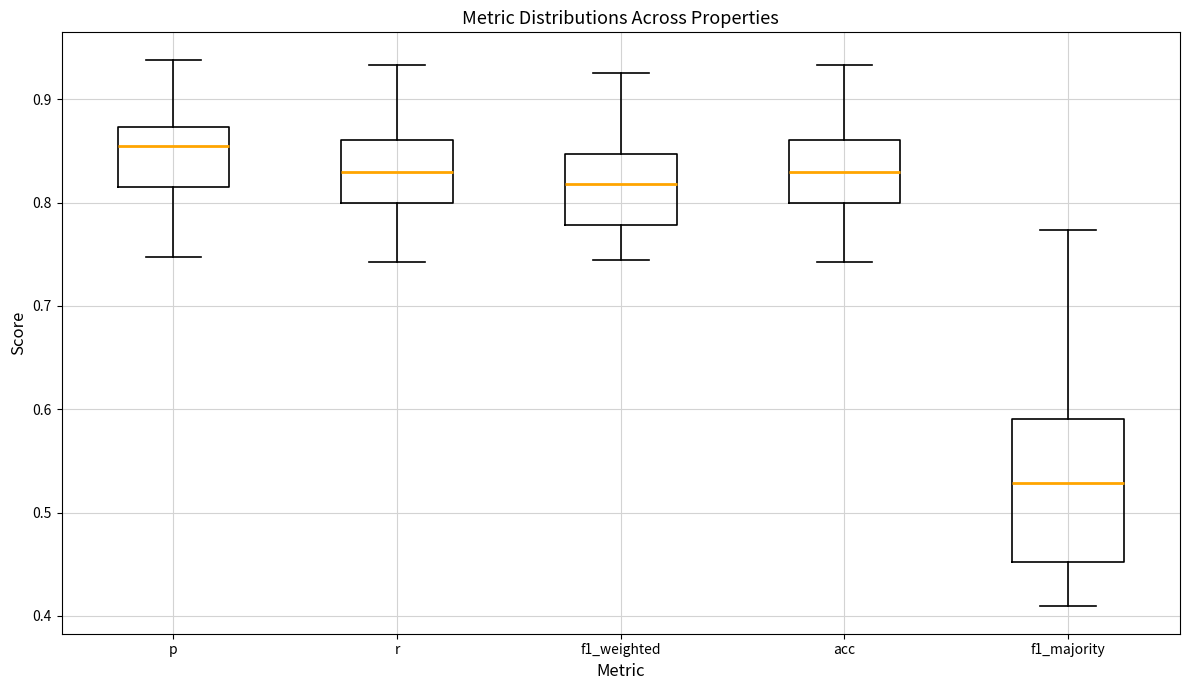

Reading left to right, read every box against the y-axis: the position of its median line, the range the box covers, and the ends of its whiskers. The values are not printed on the chart, so give them approximately, as read against the axis.

p: median 0.85, box 0.82 to 0.87, whiskers 0.75 to 0.94
r: median 0.83, box 0.80 to 0.86, whiskers 0.74 to 0.93
f1_weighted: median 0.82, box 0.78 to 0.85, whiskers 0.74 to 0.93
acc: median 0.83, box 0.80 to 0.86, whiskers 0.74 to 0.93
f1_majority: median 0.53, box 0.45 to 0.59, whiskers 0.41 to 0.77